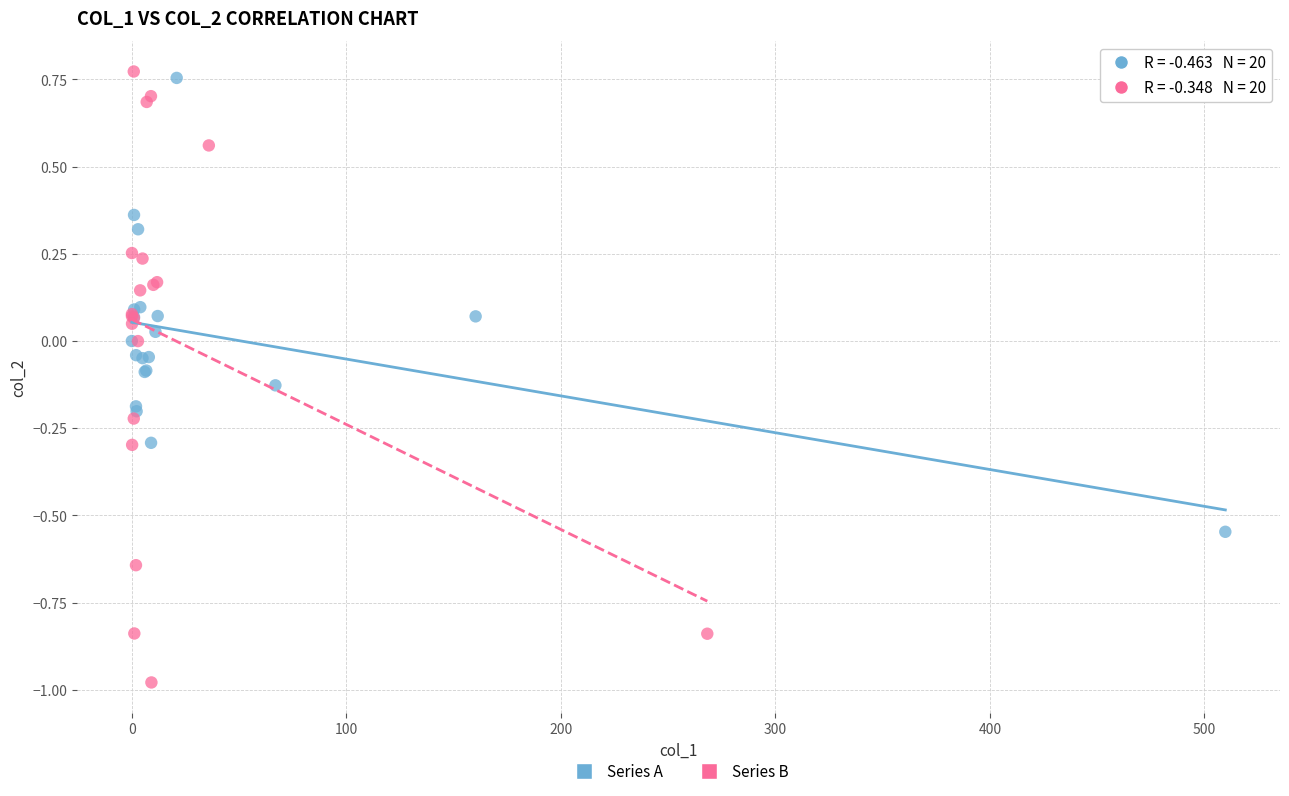

Which series reaches the minimum Y coordinate?

Series B